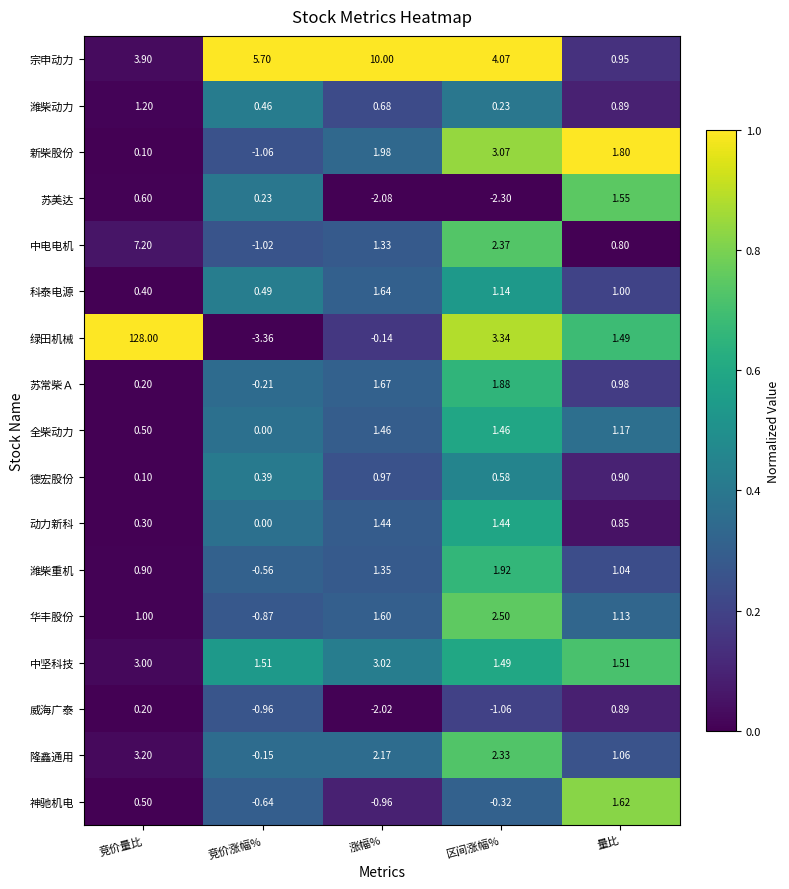

At which label does 绿田机械 first exceed 1?

竞价量比